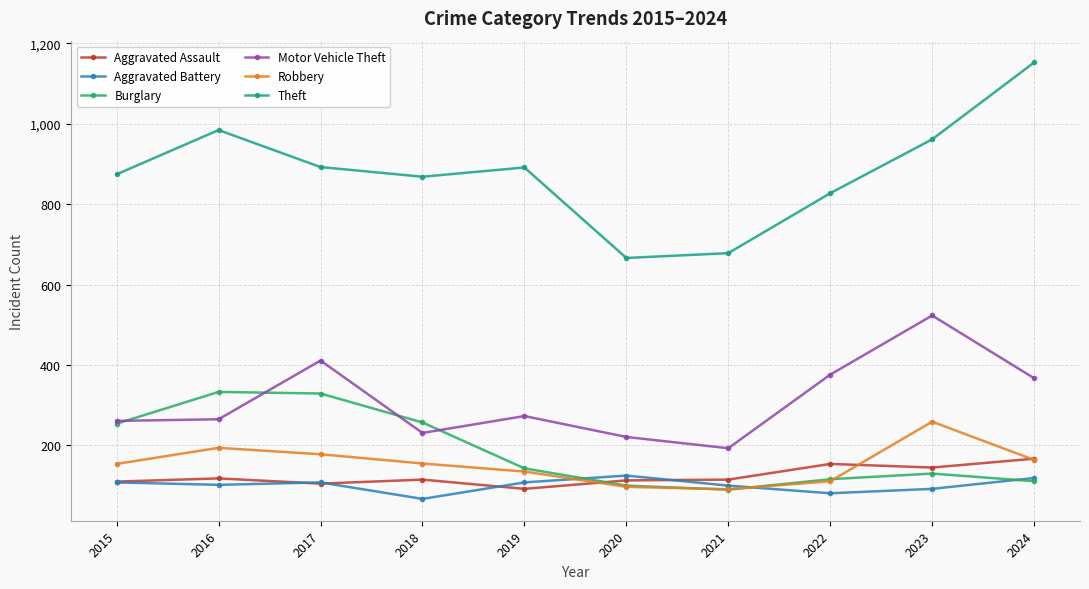

What is the value of the Aggravated Assault point at the 2nd from the left?

118